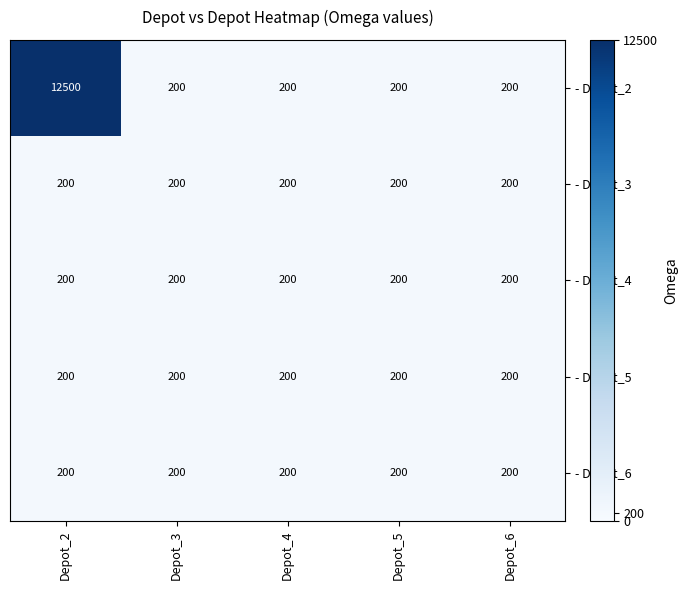

Is it true that - Depot_2 equals 286 at Depot_6?

False